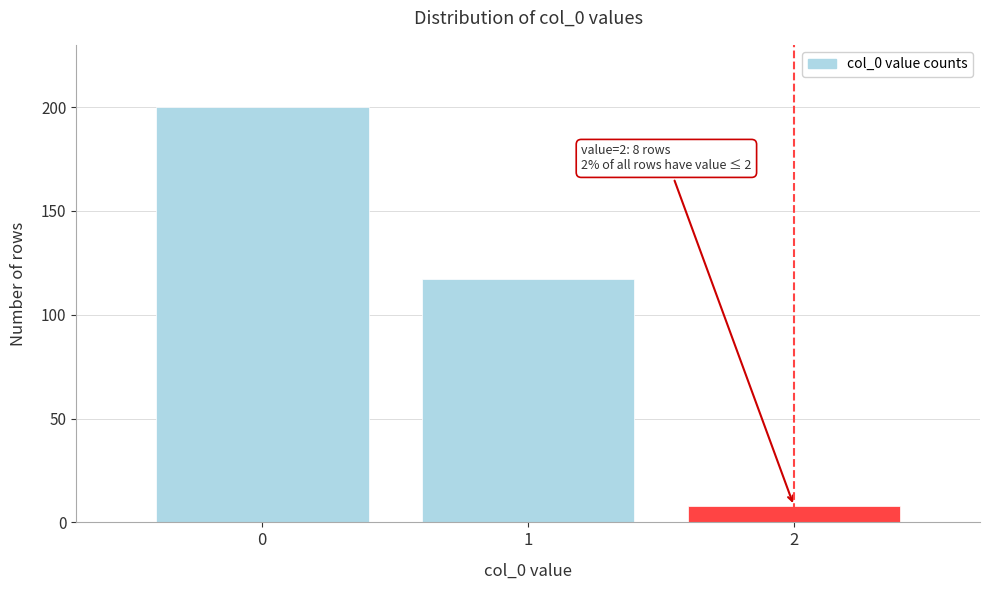

Reading left to right, what are all the values shown in this chart?

0=200	1=117	2=8